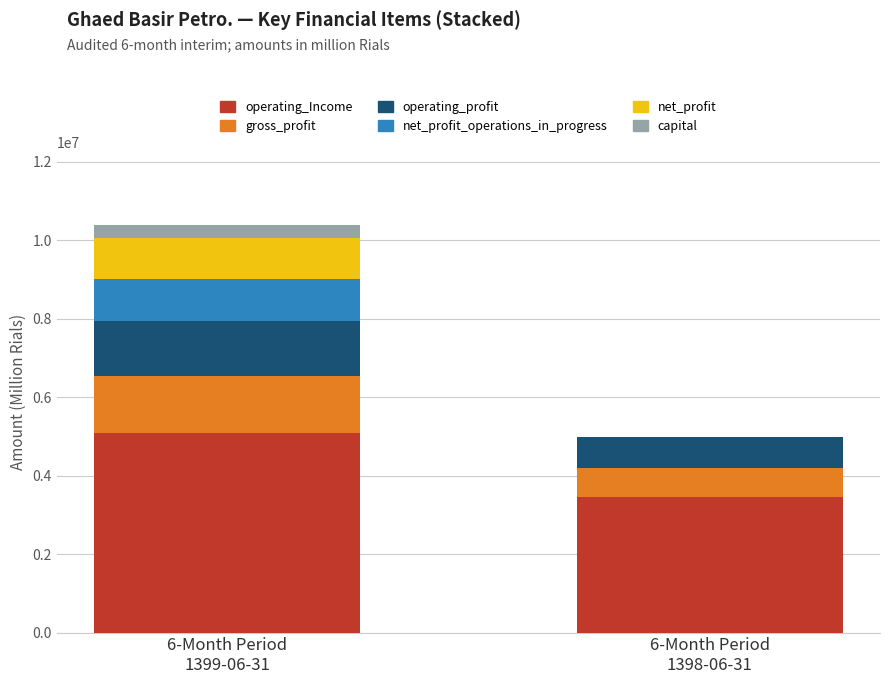

Count the operating_Income values in the range 3441035 to 5084126.

2